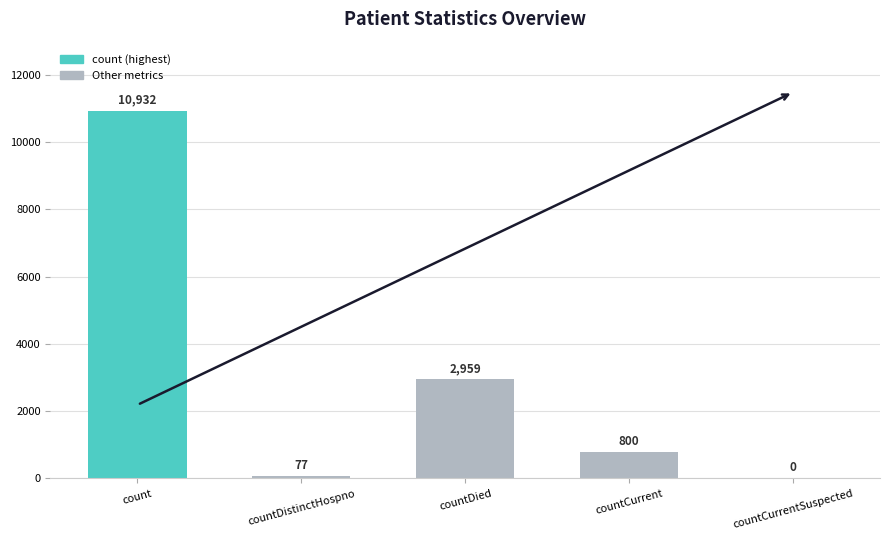

True or false: the data shows 77 at countDistinctHospno.

True